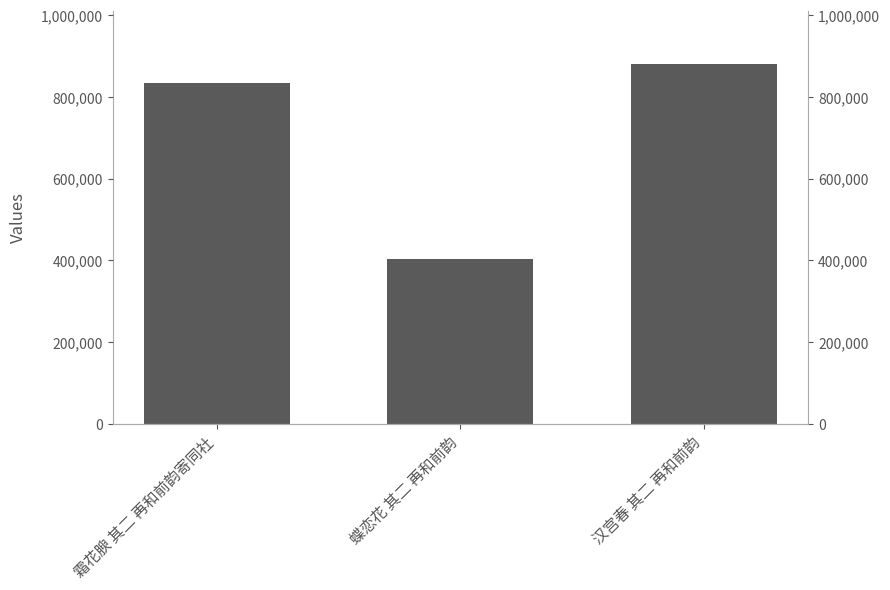

What is the sum of all values?

2116332